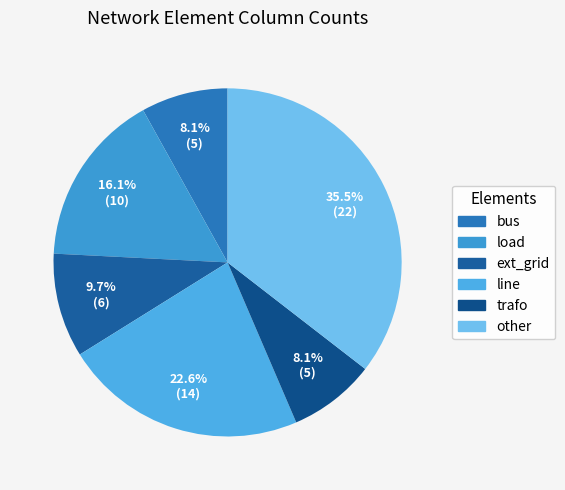

To the nearest percent, what percentage of the pie is line?

23%